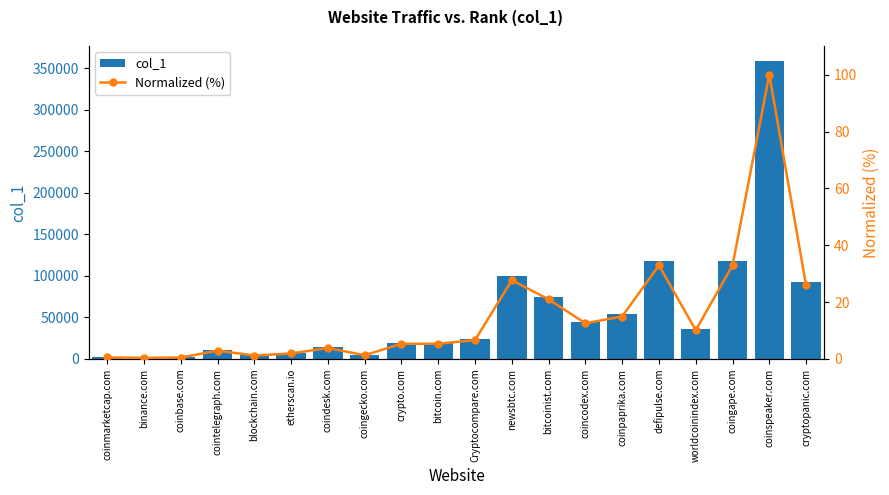

At which category does the chart reach its peak across all series?

coinspeaker.com